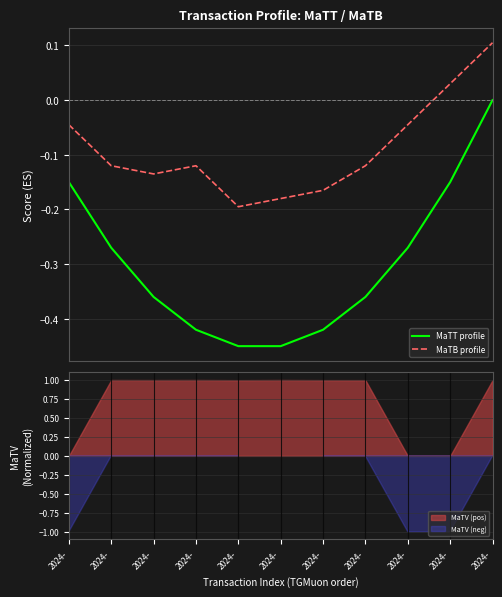

What are all the series names shown in the legend?

MaTT profile, MaTB profile